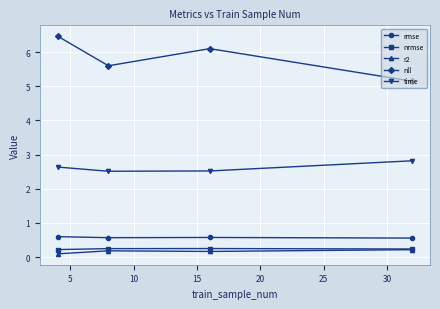

True or false: r2 has more than 1 interior local peaks.

False